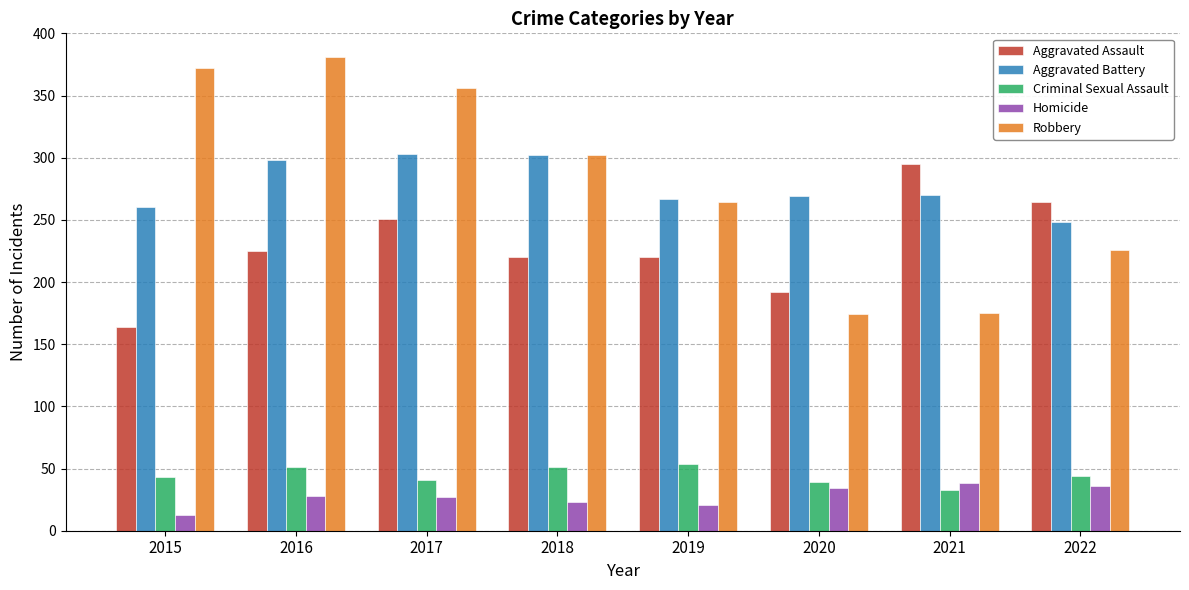

What is the sum of all Criminal Sexual Assault values?

356